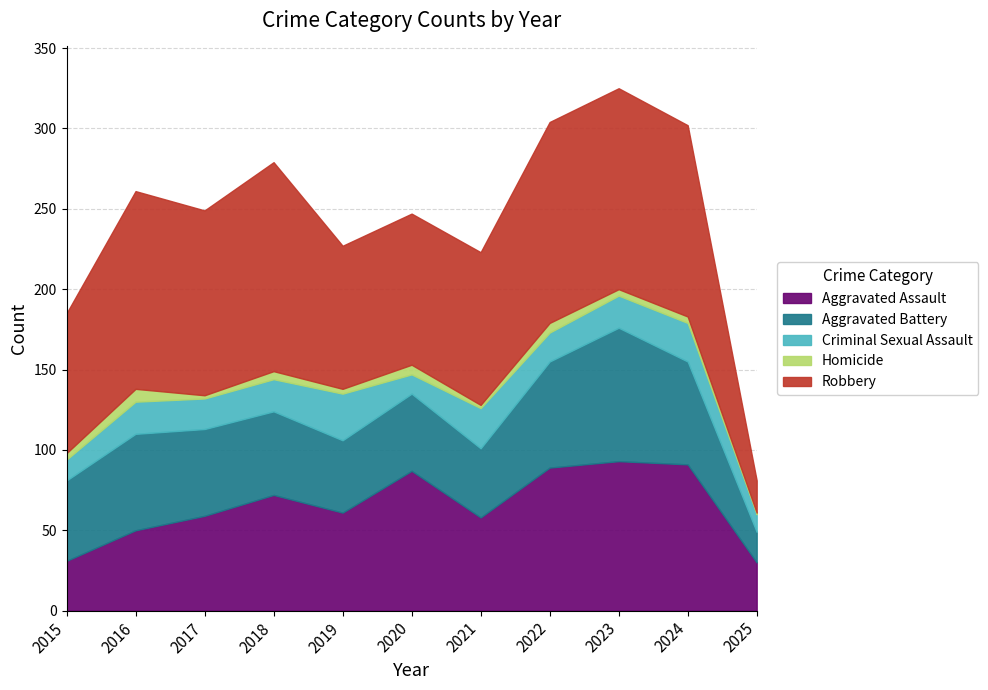

Which series has the largest total across all categories?

Robbery